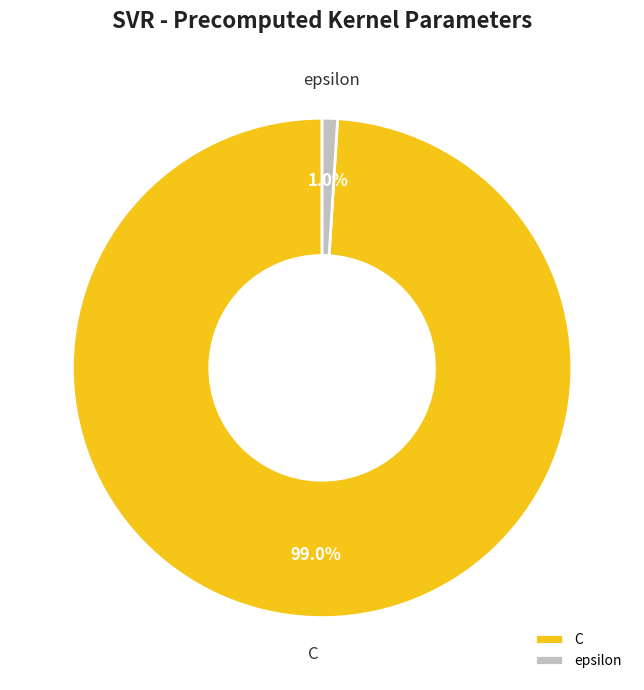

To the nearest percent, what is the average slice percentage?

50%